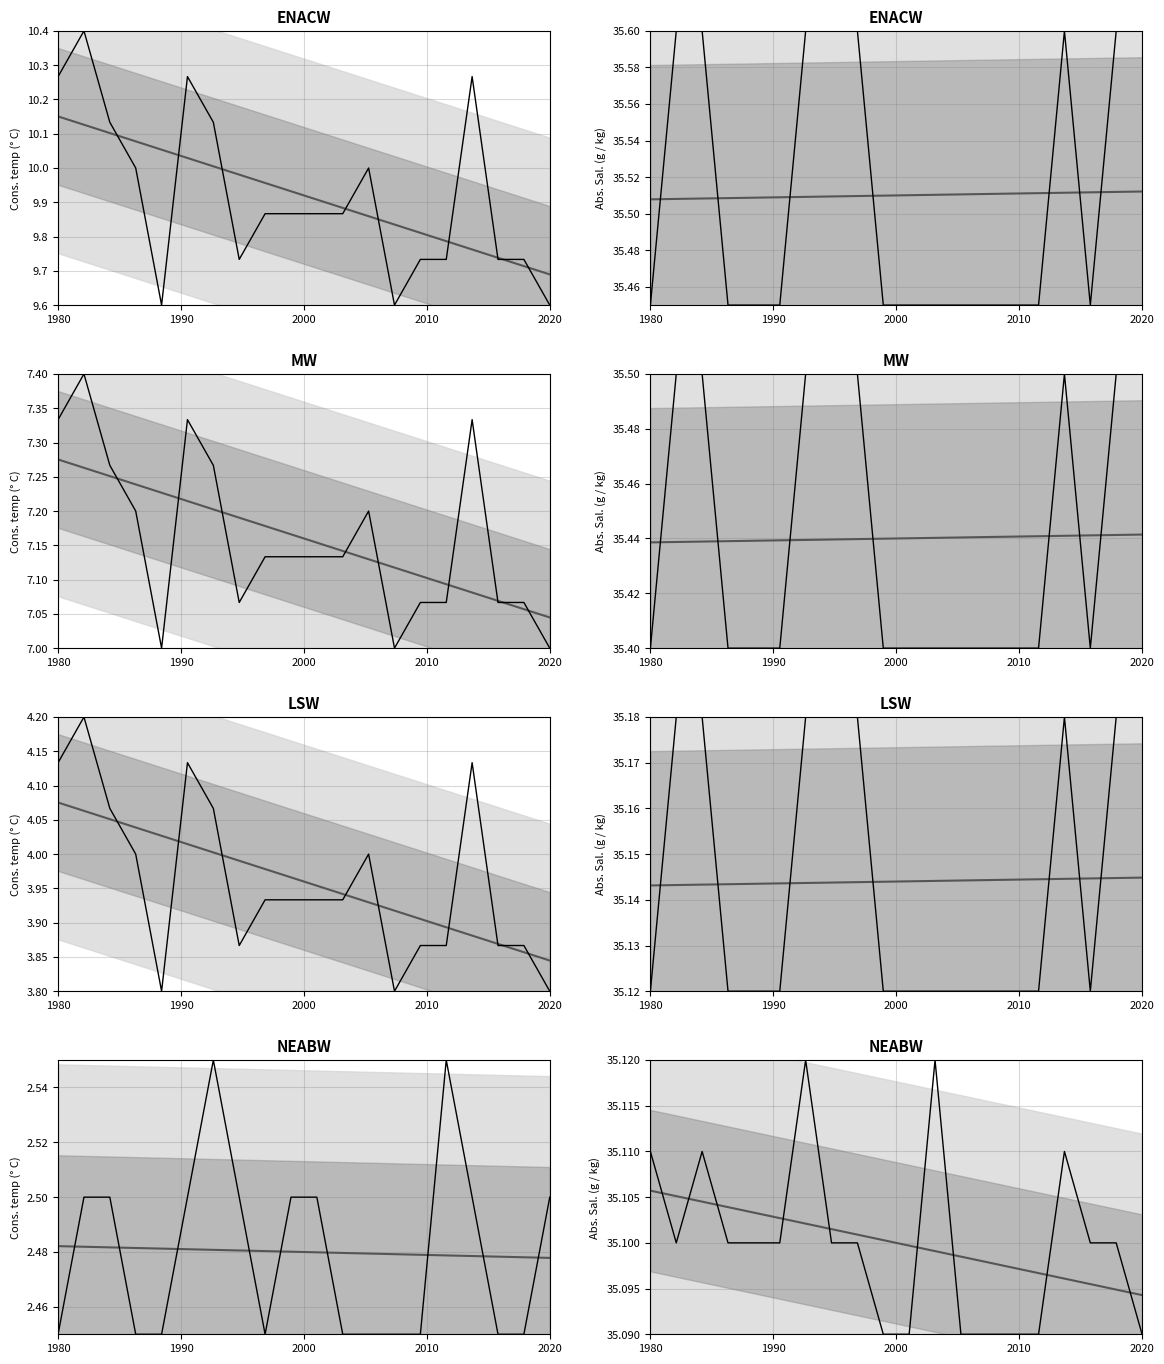

Between which two adjacent categories do NEABW and trend first intersect?

1980 and 1990